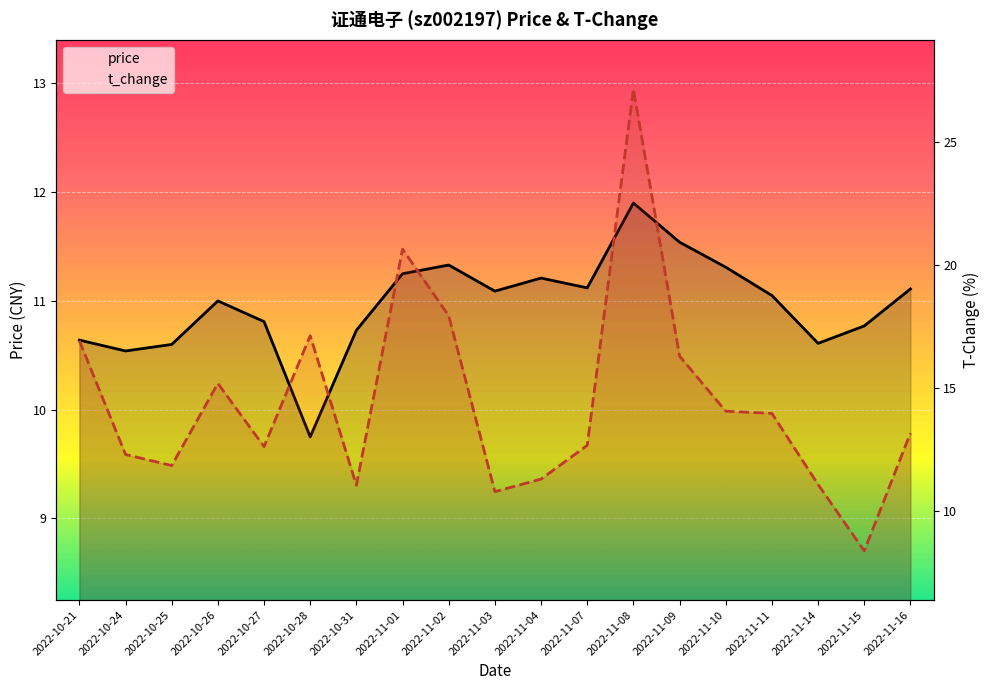

Read the price value at 2022-11-09.

11.5